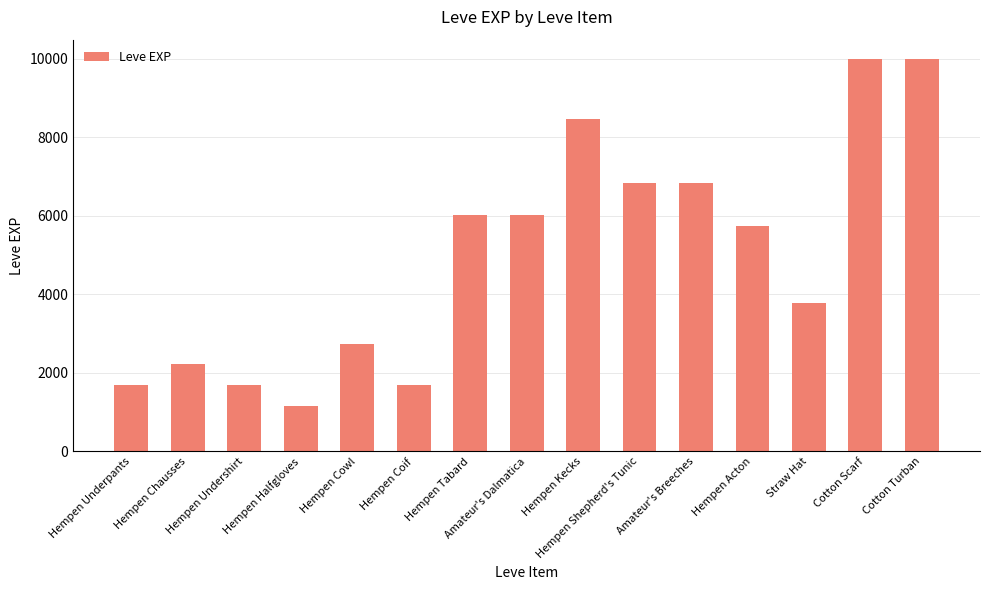

What is the smallest value displayed?

1160